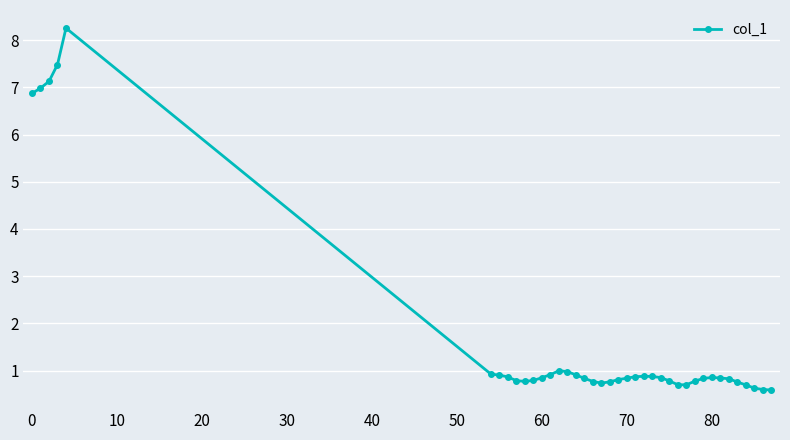

What is the smallest value displayed?

0.6